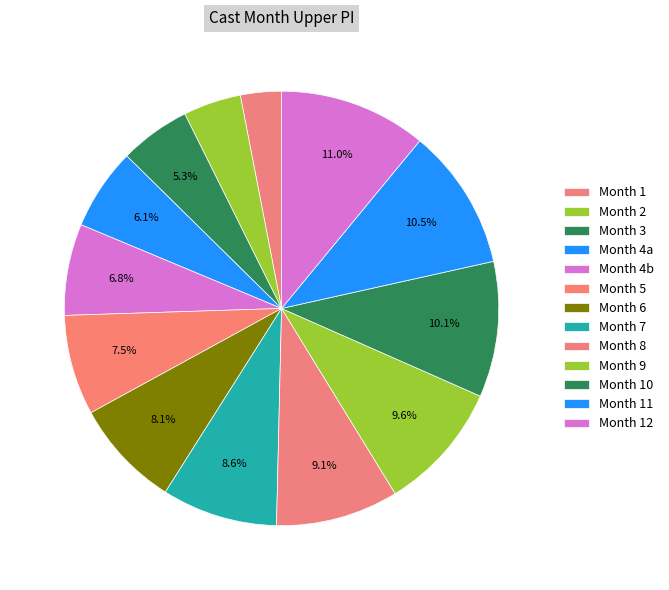

To the nearest percent, what is the average slice percentage?

8%